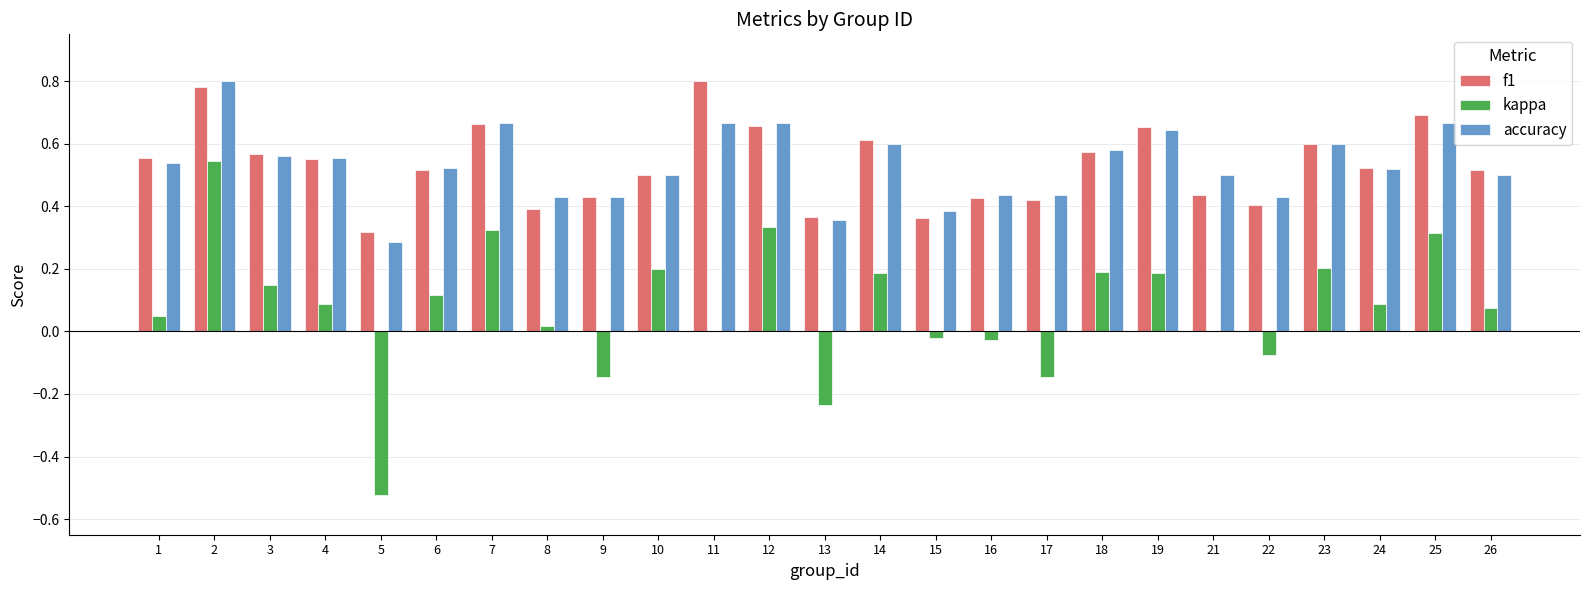

How many groups of bars are there?

25